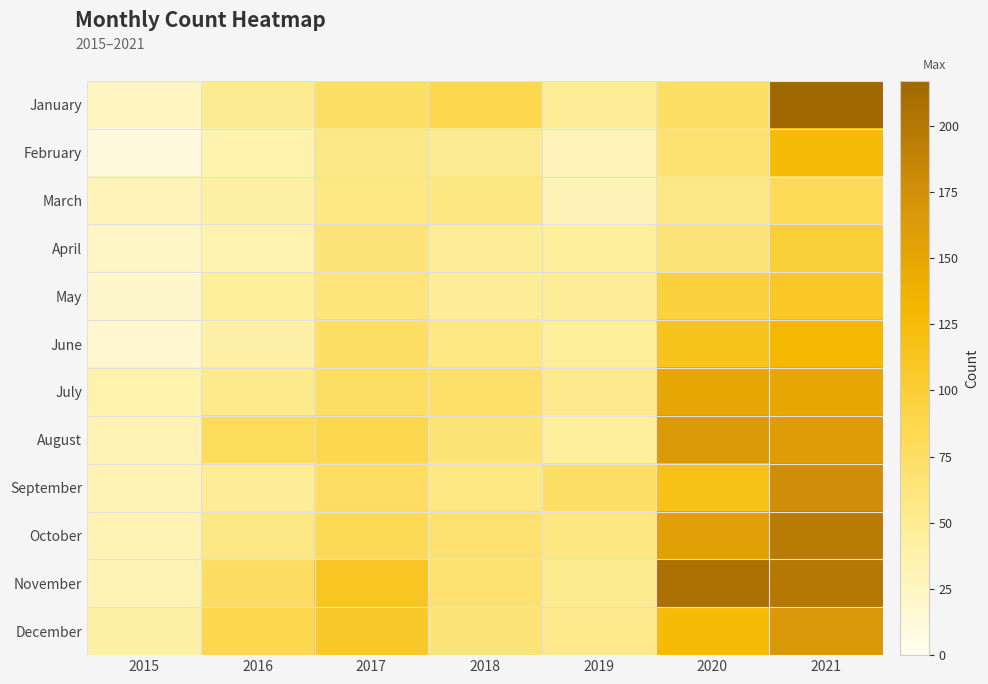

List the series in order of their peak value, lowest first.

March, April, May, February, June, July, August, December, September, October, November, January